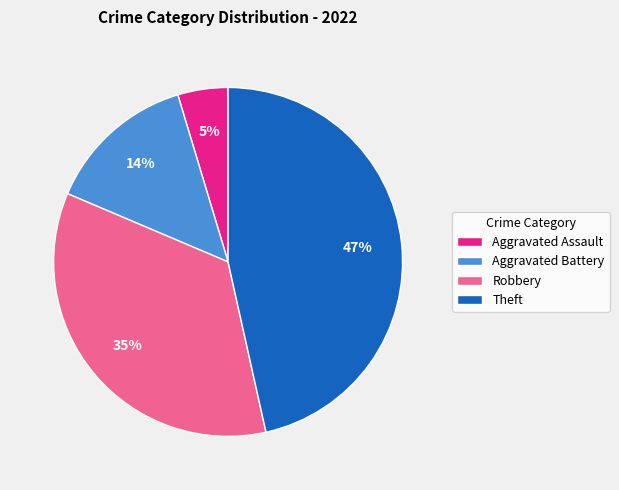

To the nearest percent, what percentage of the pie is Aggravated Assault?

5%